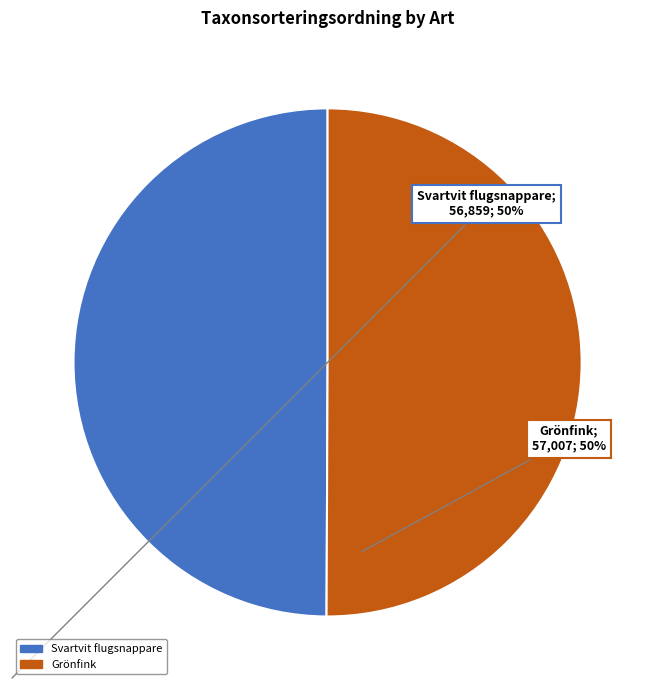

The Svartvit flugsnappare slice represents 59% of the pie. True or false?

False